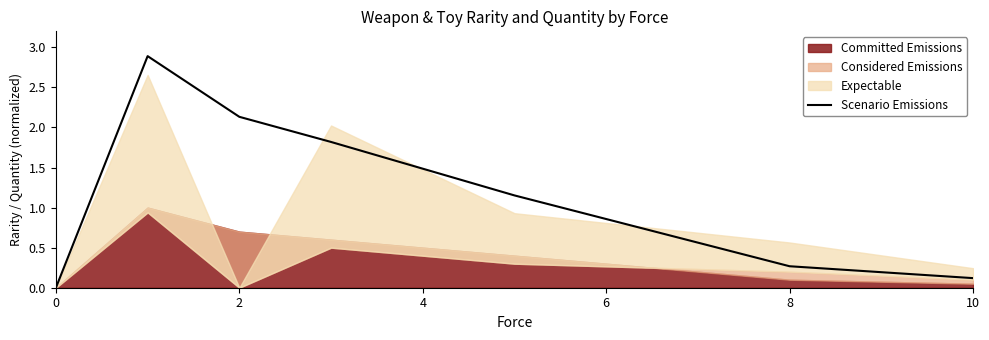

What is the maximum value for Scenario Emissions?

2.9